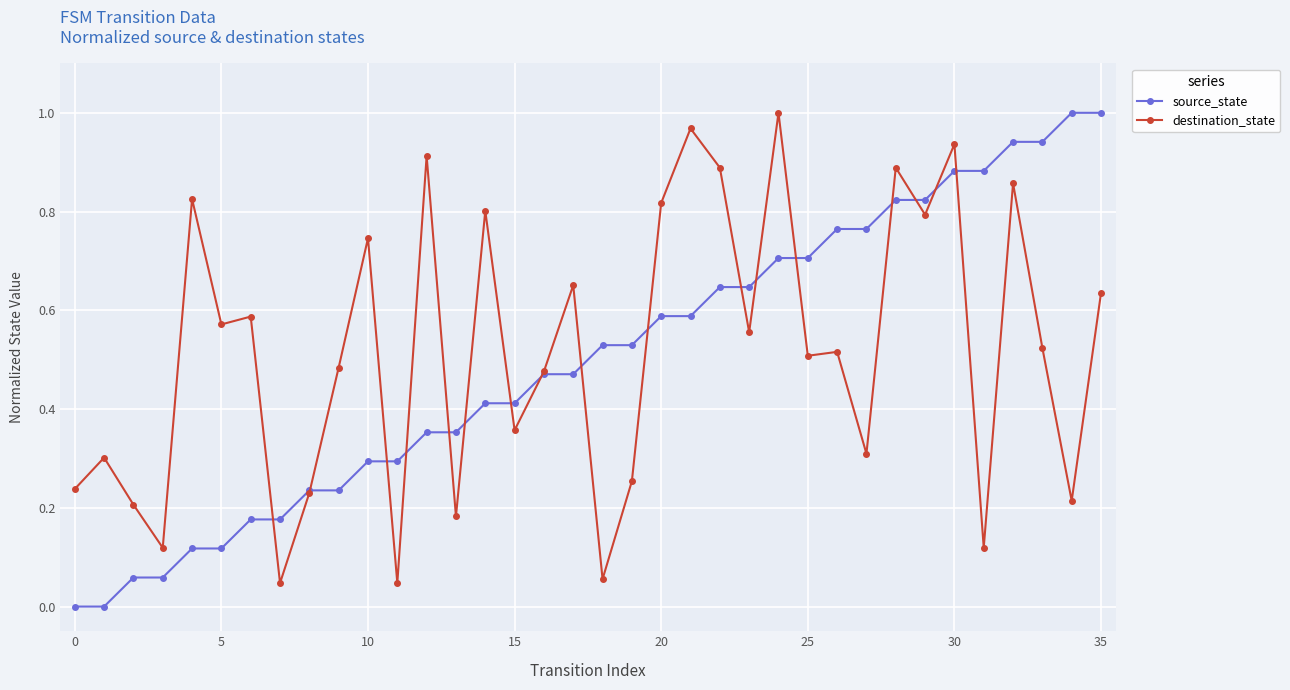

Does the chart display data point markers on the line(s)?

Yes